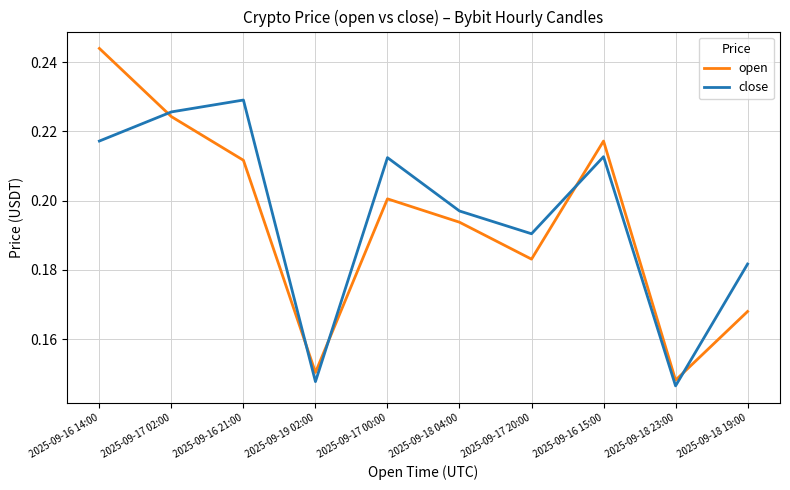

What is the total value across all series at 2025-09-16 21:00?

0.4